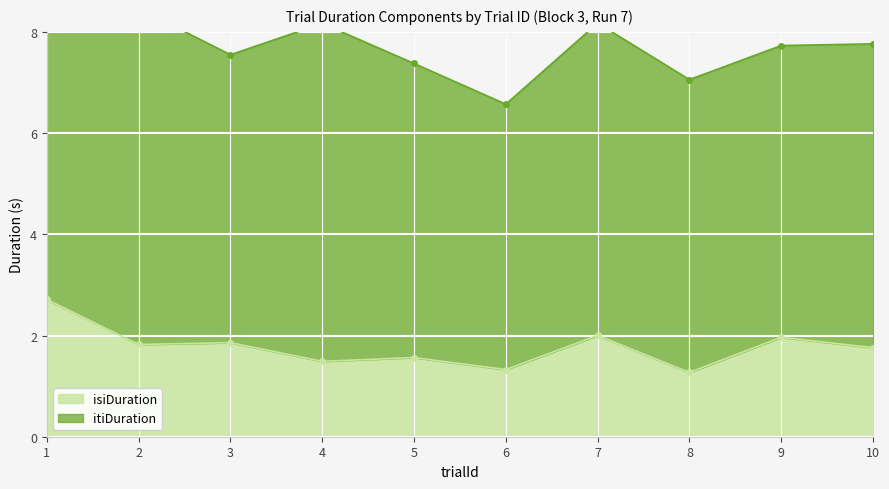

Rank the categories by value from lowest to highest.

8, 6, 4, 5, 10, 2, 3, 9, 7, 1